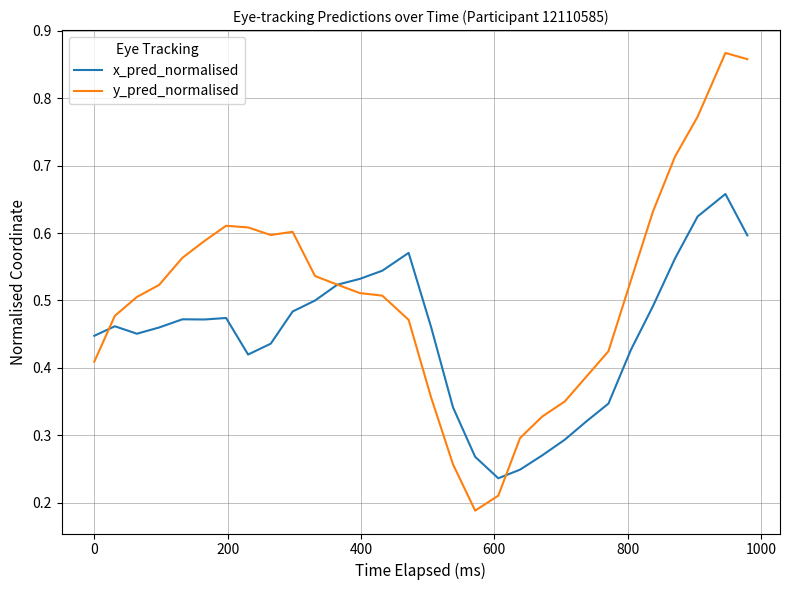

Which series ends up on top after the final intersection of y_pred_normalised and x_pred_normalised?

y_pred_normalised